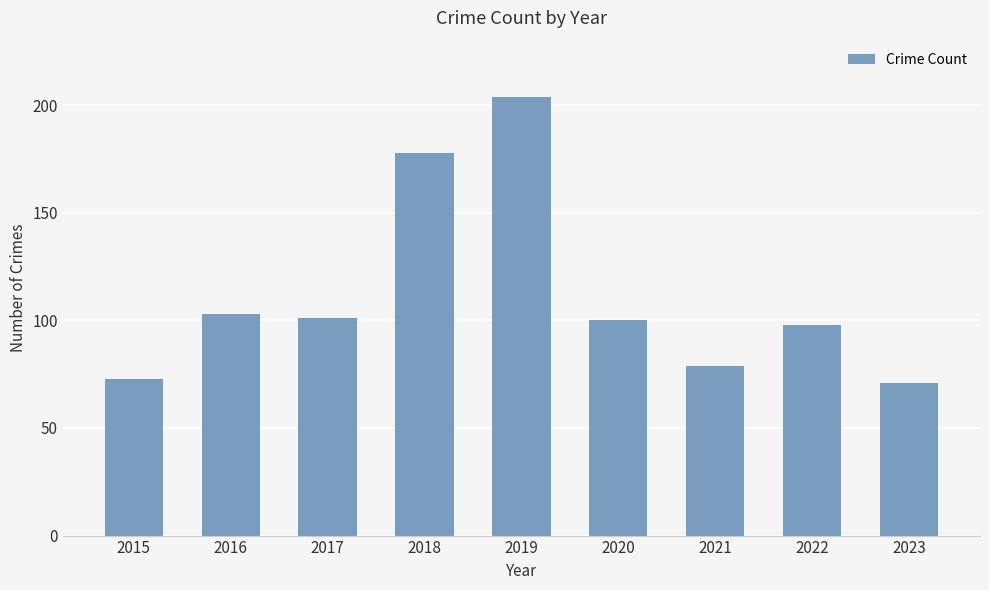

What is the change in value from 2016 to 2018?

+75